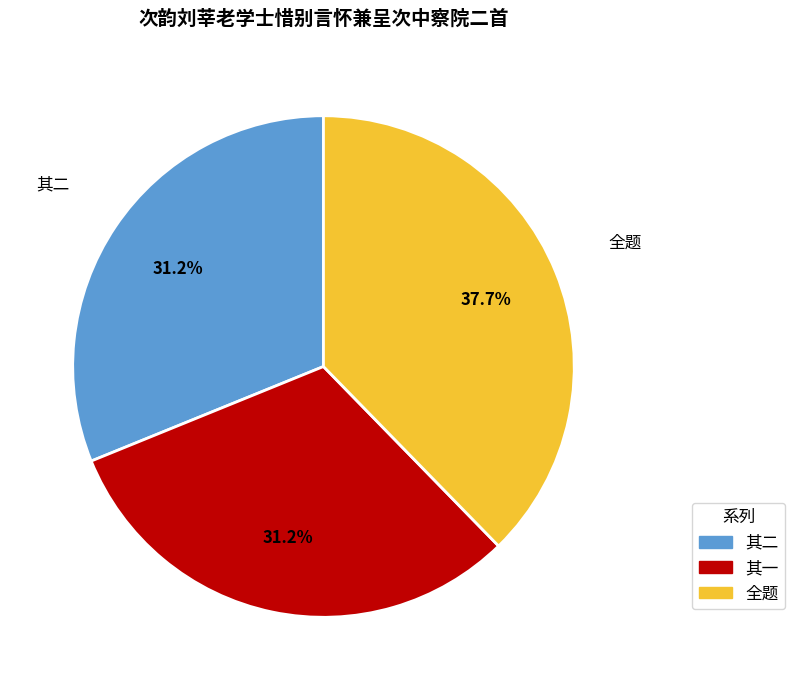

Is there any slice that represents more than half of the pie?

No